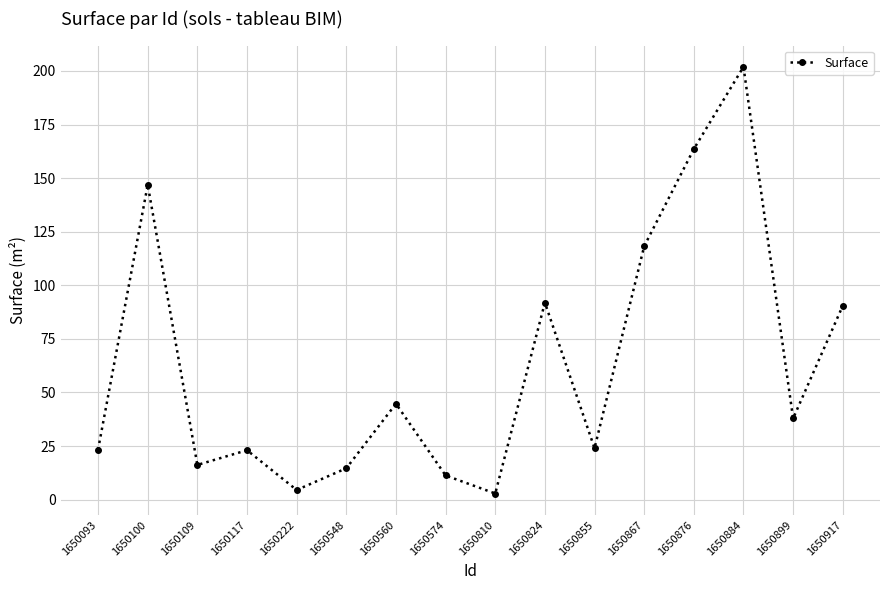

Which category has the highest value across all series?

1650884